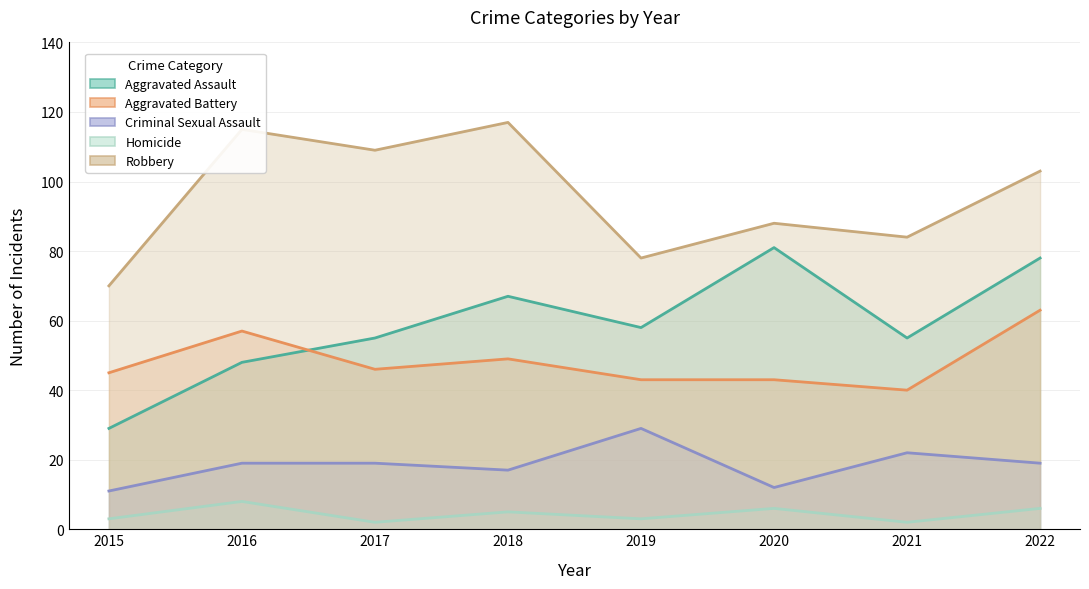

Reading left to right, transcribe all the data shown in this chart.

Aggravated Assault: 29	48	55	67	58	81	55	78
Aggravated Battery: 45	57	46	49	43	43	40	63
Criminal Sexual Assault: 11	19	19	17	29	12	22	19
Homicide: 3	8	2	5	3	6	2	6
Robbery: 70	115	109	117	78	88	84	103